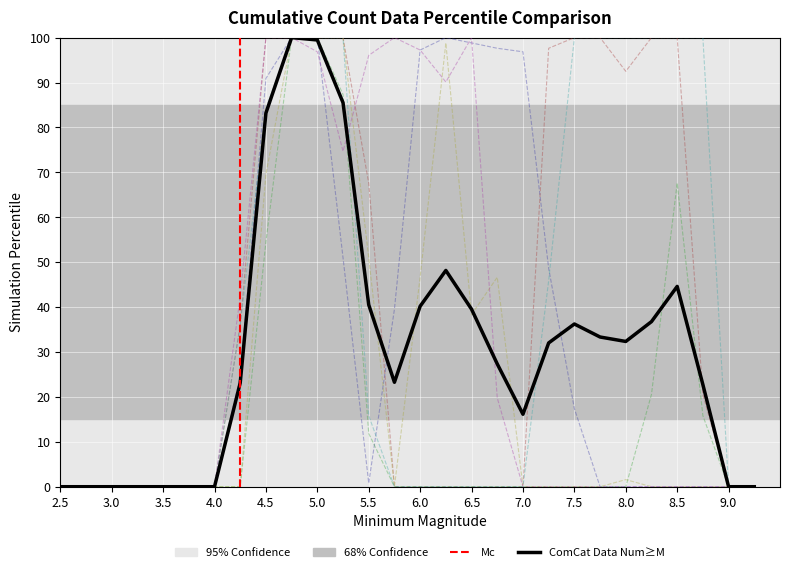

What is the maximum value shown in the chart?

100.0